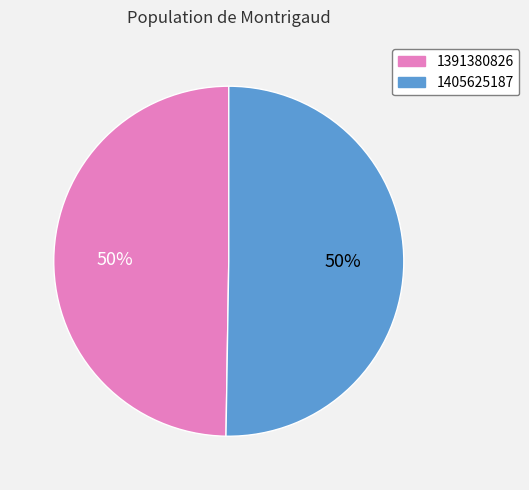

Is the sum of 1391380826 and 1405625187 greater than half?

Yes